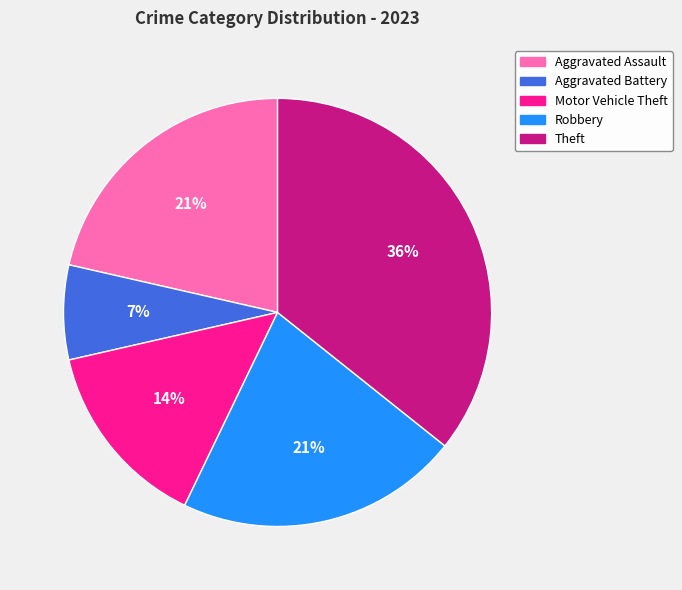

Which slice is the smallest?

Aggravated Battery